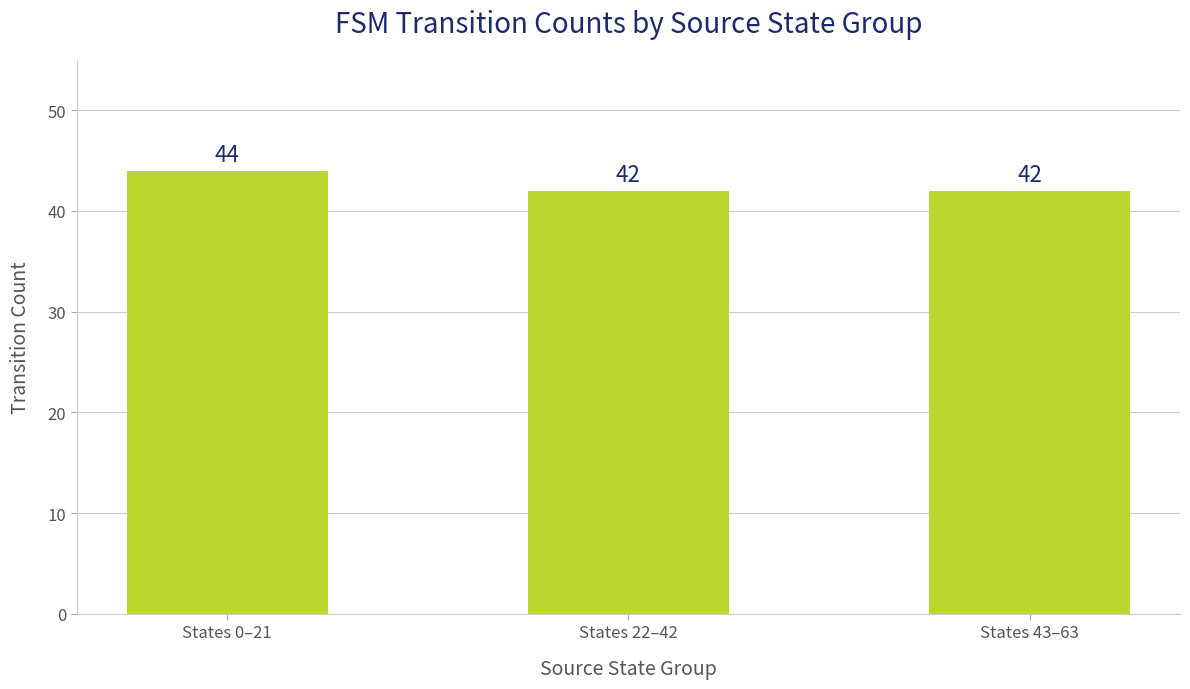

Count the number of categories in the chart.

3